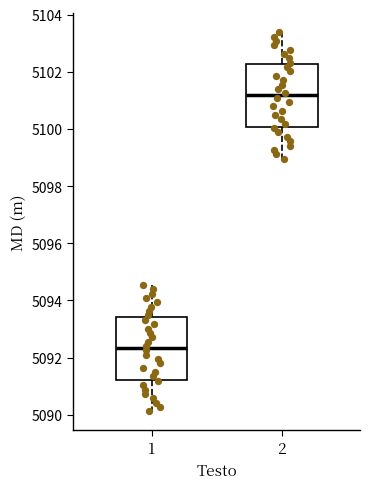

Where does the median line of the box at x = 2 sit on the y-axis? The values are not printed on the chart, so give them approximately, as read against the axis.

5101.2